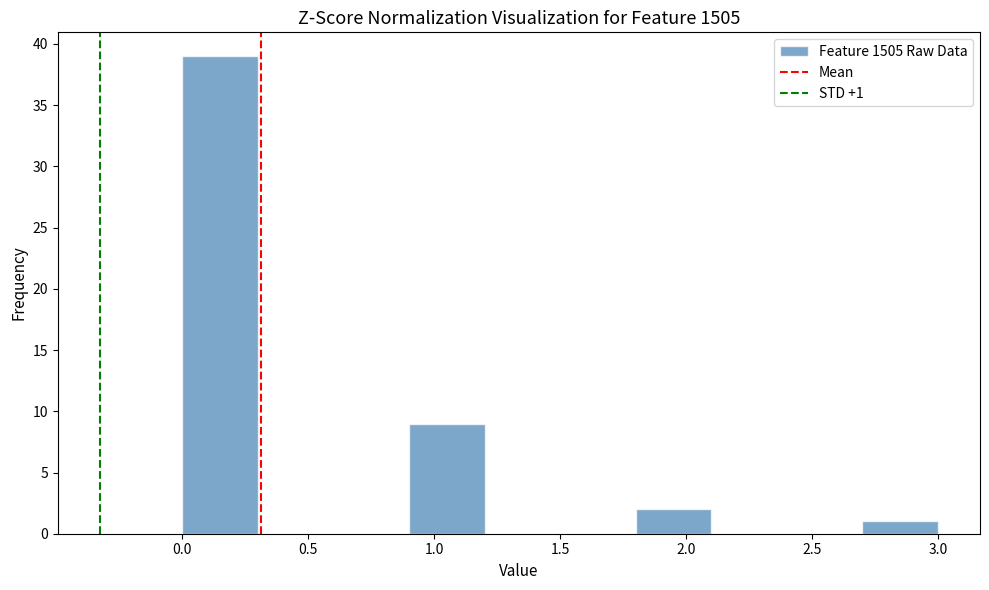

Over which range of the x-axis is the bar tallest?

0.0 to 0.3